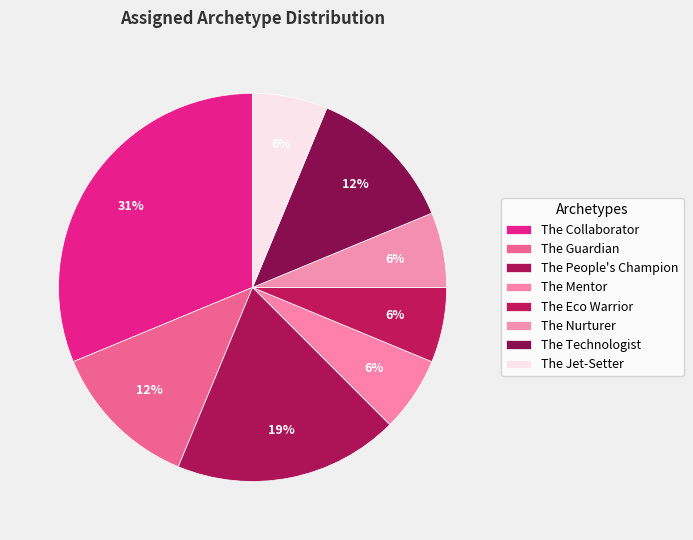

To the nearest percent, what percentage of the pie is The Nurturer?

6%